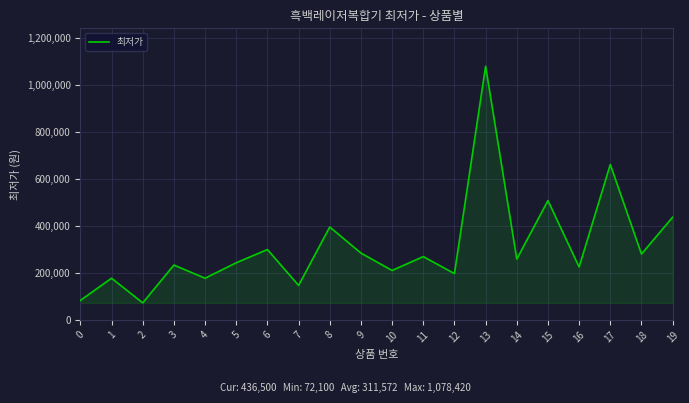

Which has a higher value, 15 or 2?

15